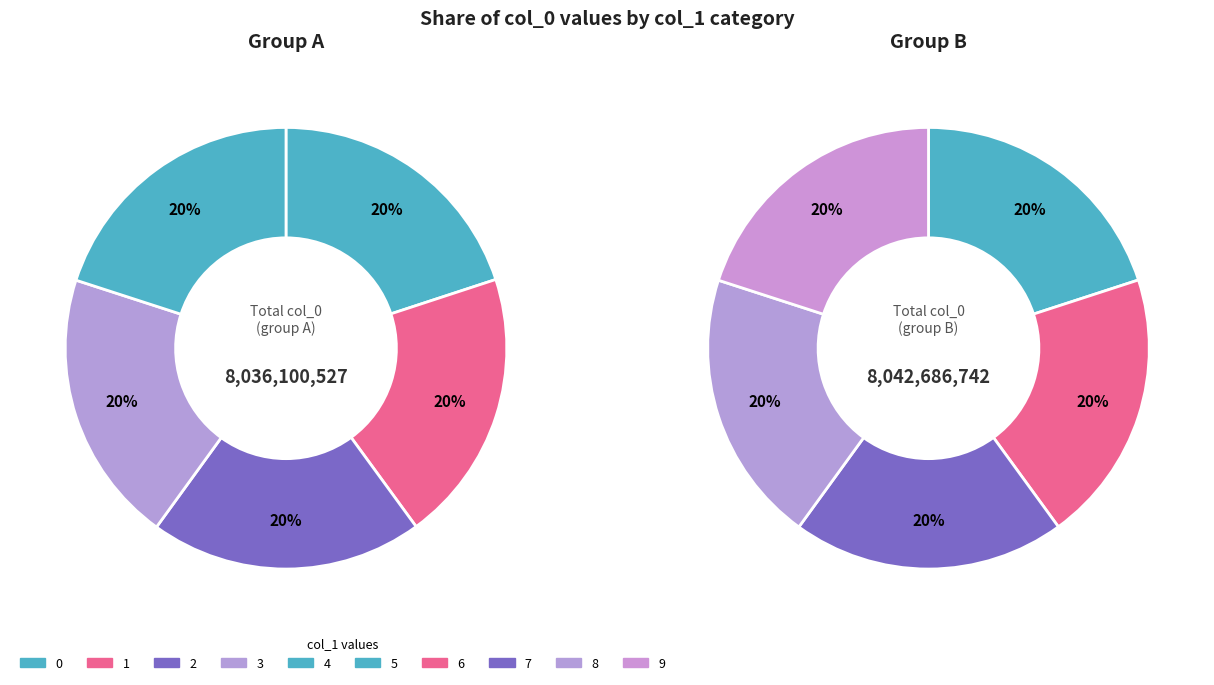

What is the ratio of the value at 2 to the value at 0?

1.0